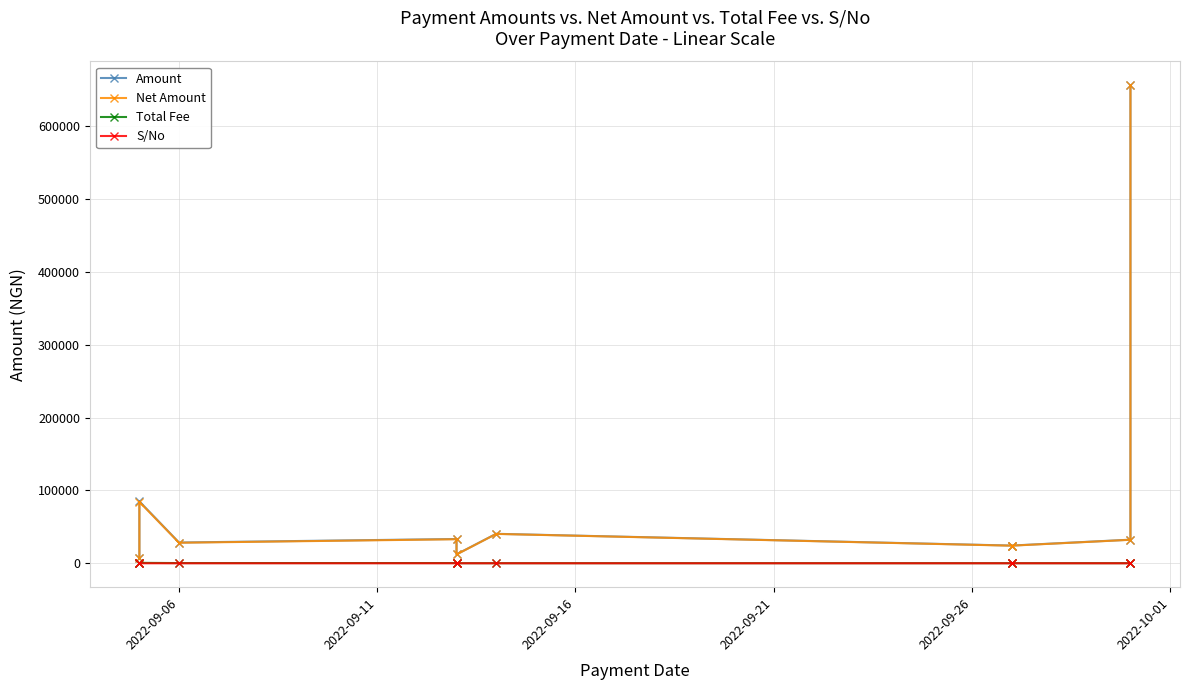

Is this an area chart (filled region under the line)?

No